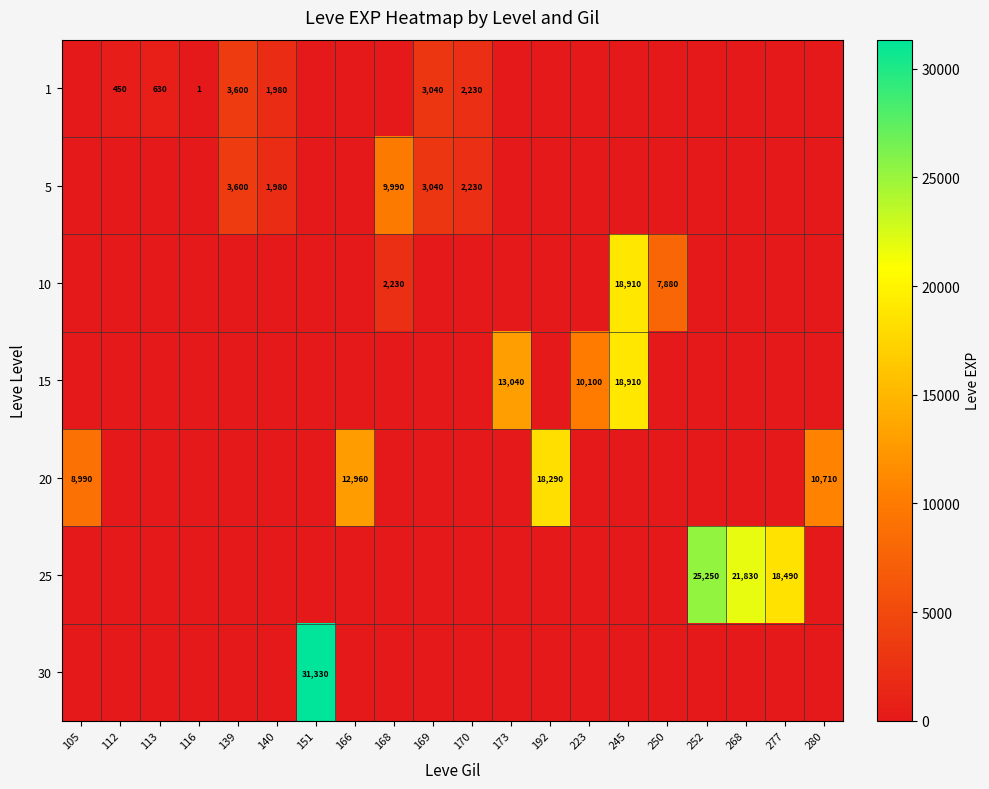

True or false: 15 has a value of 10100 at 223.

True